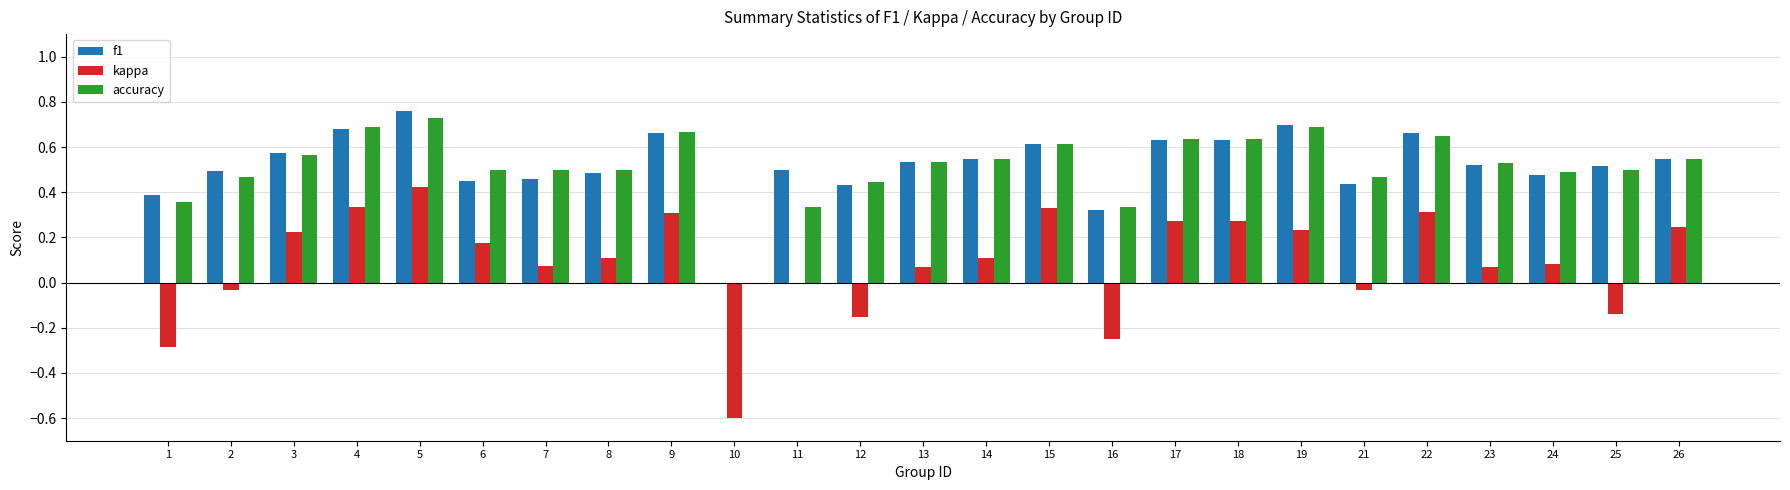

Which series changed the most between 16 and 23?

kappa